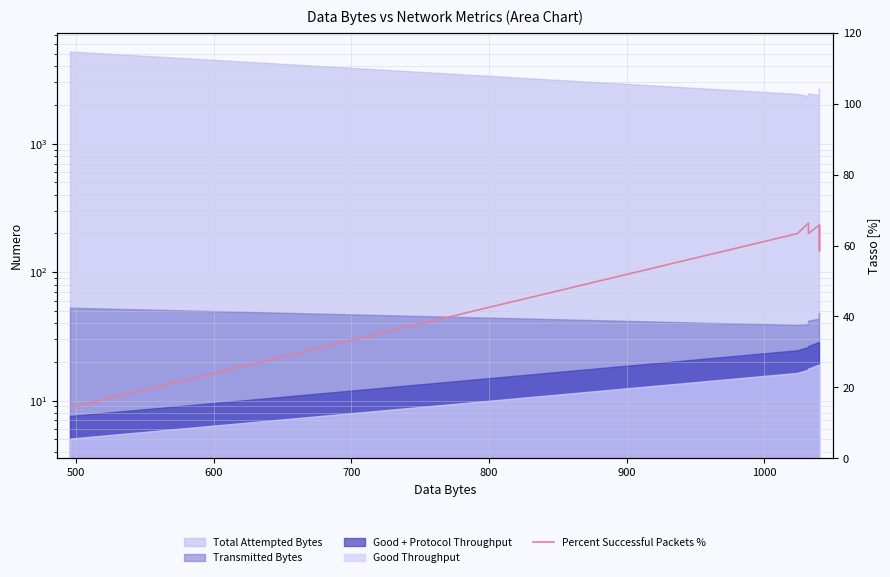

How many points are lower than both their immediate neighbors (excluding endpoints)?

2